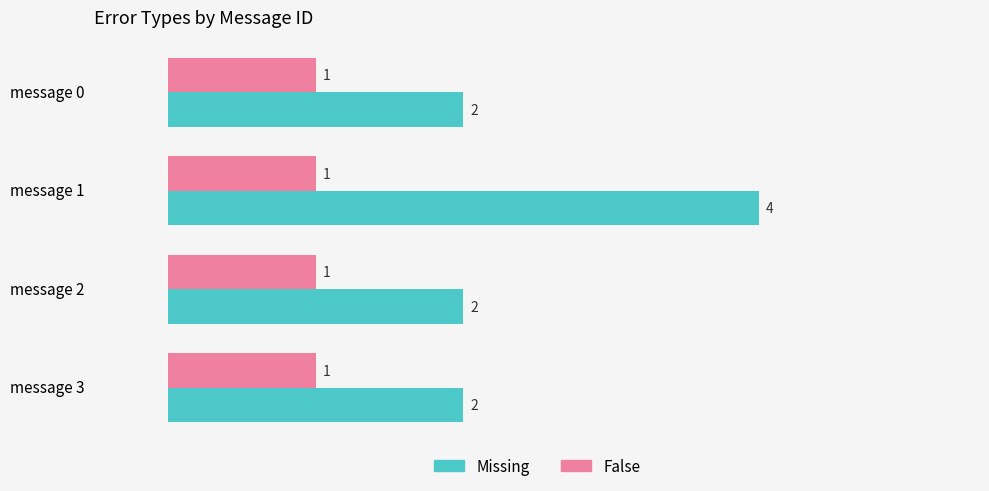

Which series has the largest range (max minus min)?

Missing